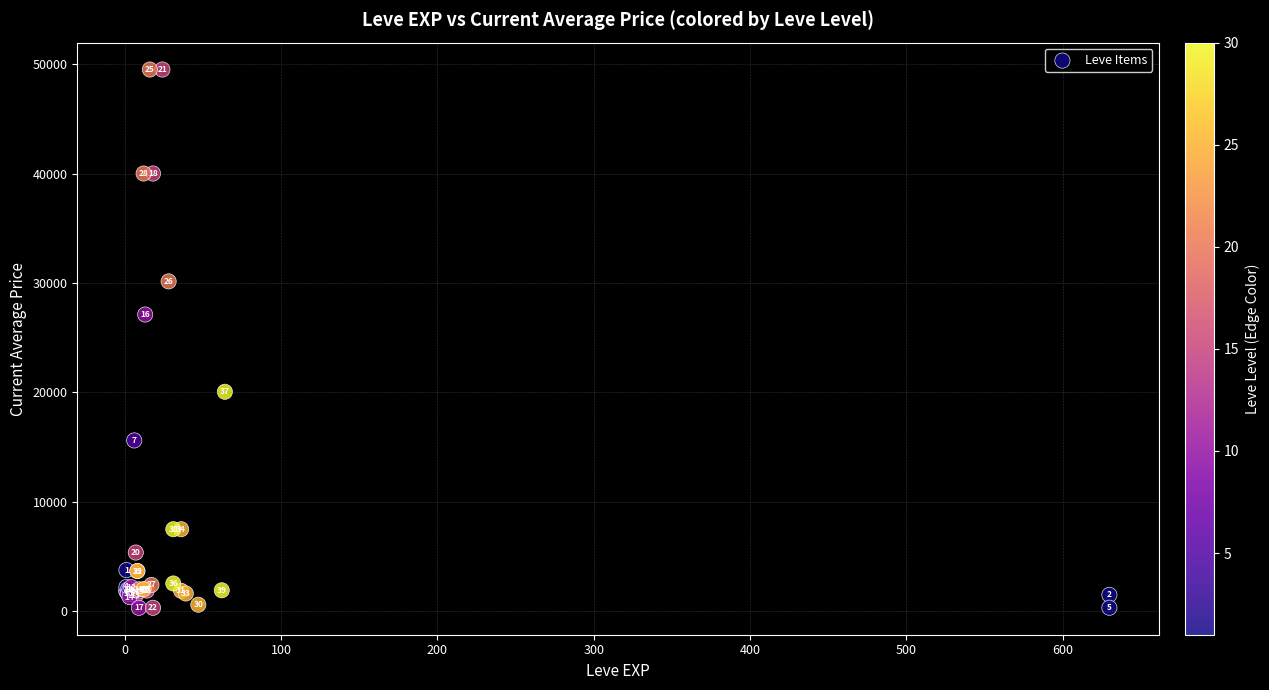

What Y value in the scatter plot is closest to 24908?

27114.0